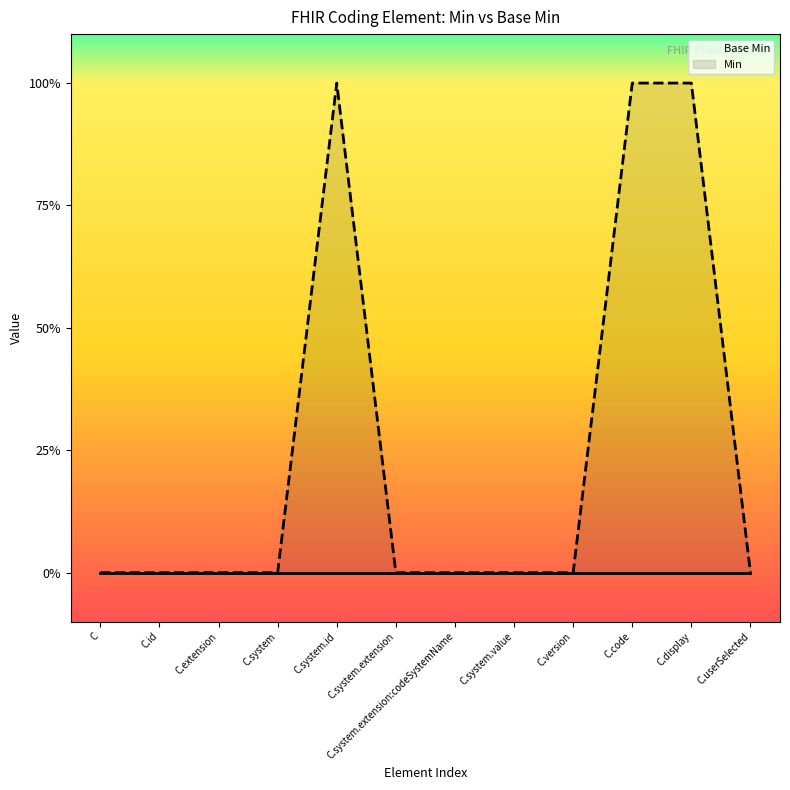

Which series changed the most between C and C.extension?

Base Min